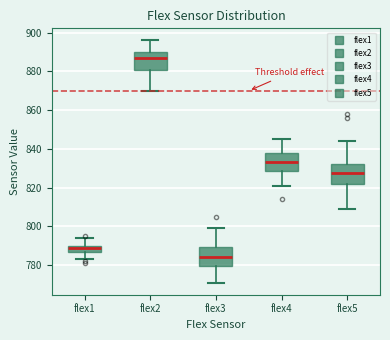

Reading left to right, read every box against the y-axis: the position of its median line, the range the box covers, and the ends of its whiskers. The values are not printed on the chart, so give them approximately, as read against the axis.

flex1: median 790 (just below the box's upper edge), box 788 to 790, whiskers 784 to 794
flex2: median 888, box 880 to 890, whiskers 870 to 896
flex3: median 784, box 780 to 790, whiskers 772 to 800
flex4: median 834, box 828 to 838, whiskers 822 to 846
flex5: median 828, box 822 to 832, whiskers 810 to 844